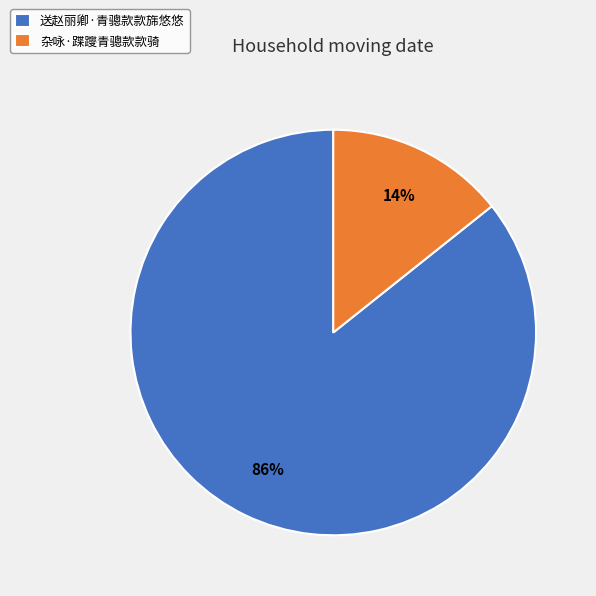

Which slice is the largest?

送赵丽卿·青骢款款旆悠悠